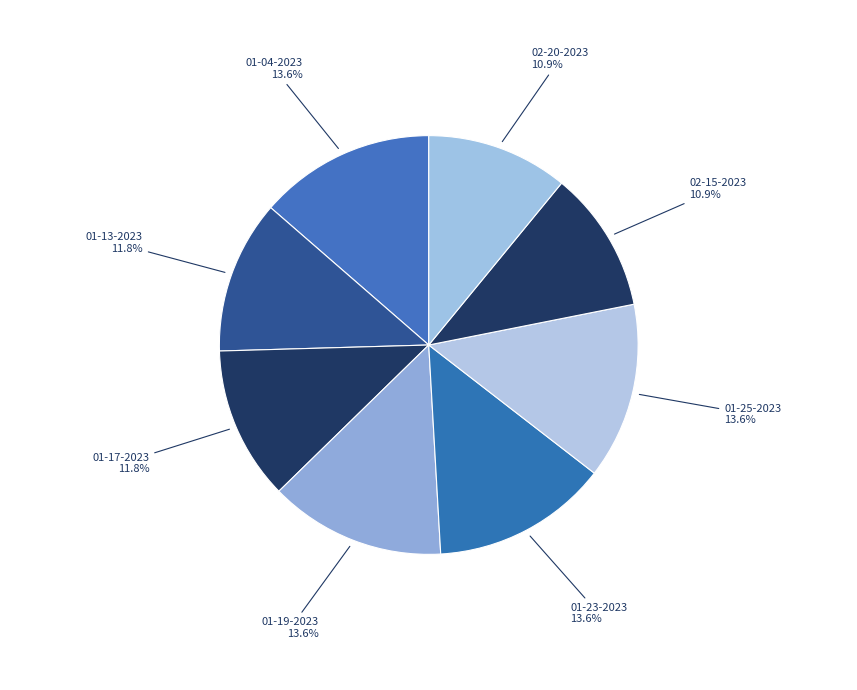

Count the number of slices in the pie.

8